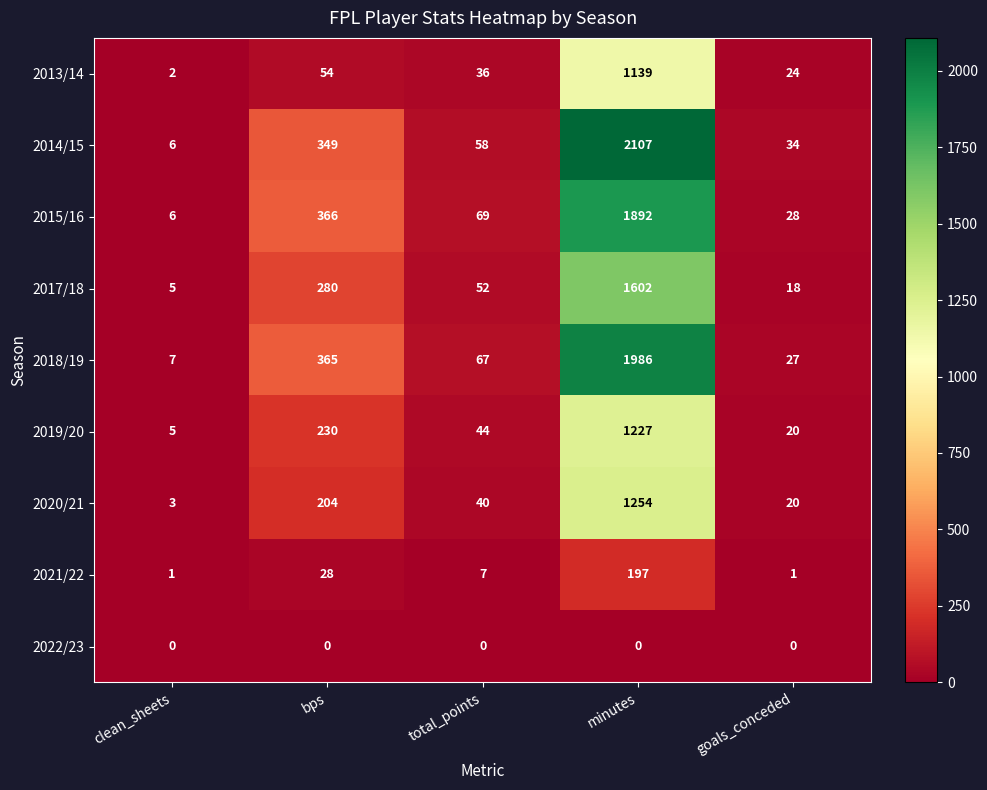

At which category is the sum across all series the highest?

minutes